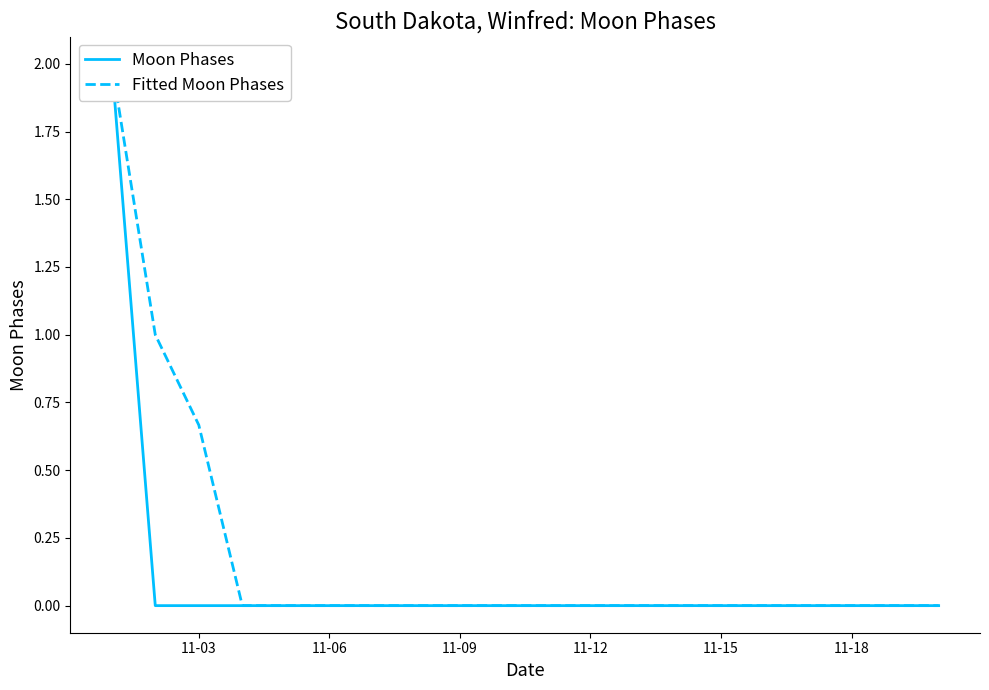

How many lines are shown in the chart?

2